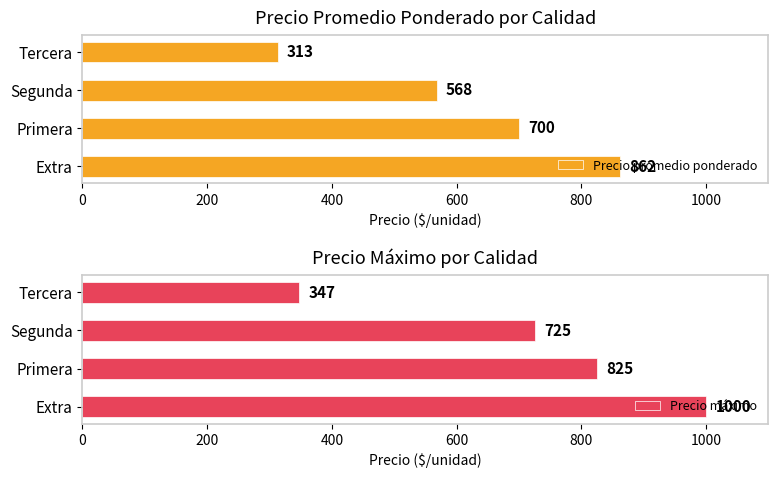

Where is Precio promedio ponderado nearest to the value 587?

Segunda